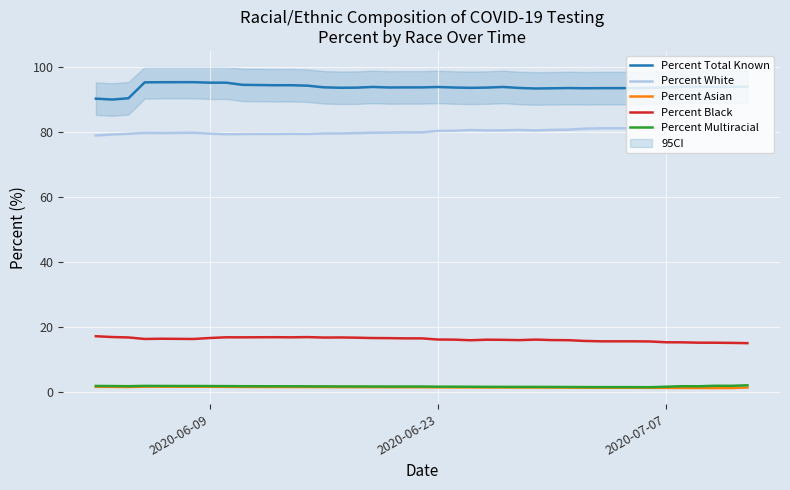

True or false: Percent Total Known and Percent Black intersect in this chart.

False